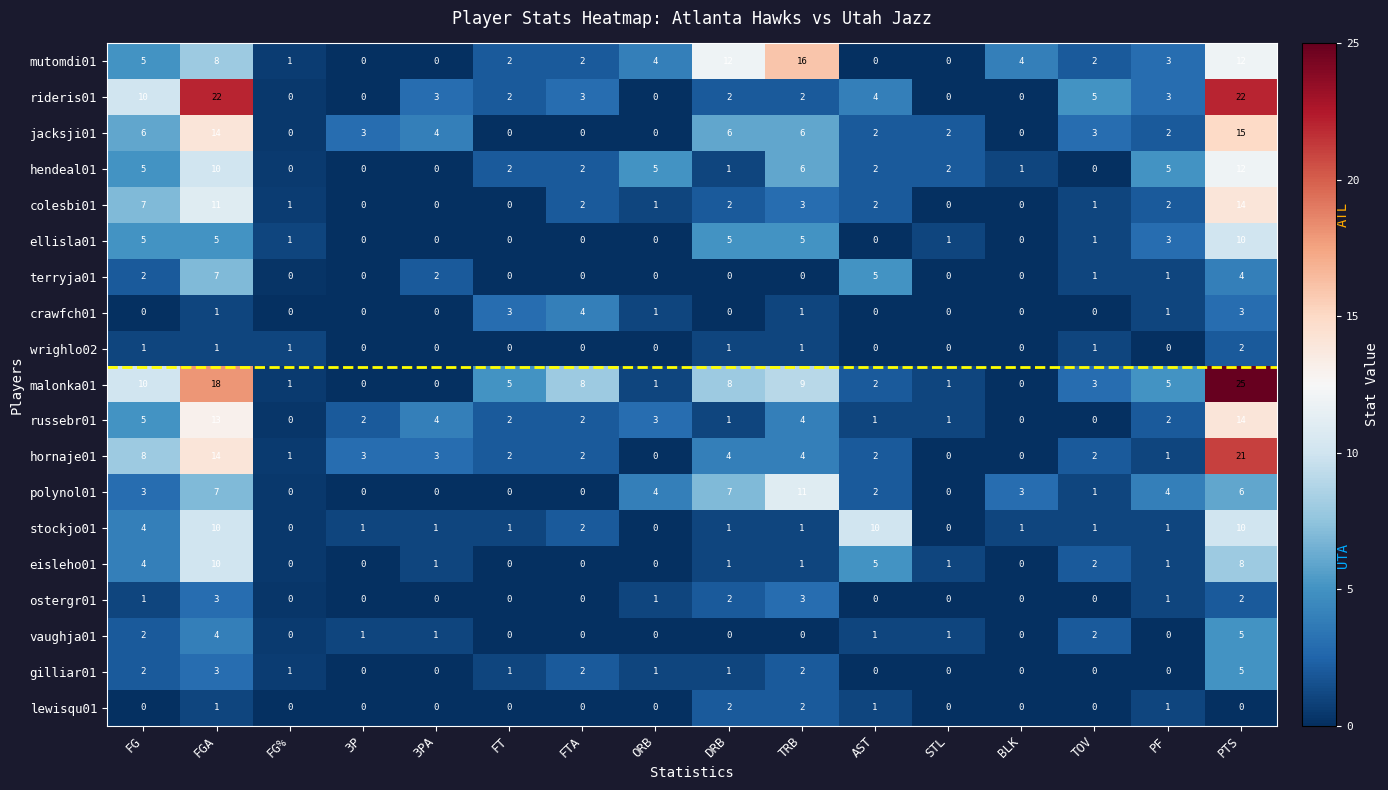

Between 3PA and AST, which series saw the biggest shift?

stockjo01